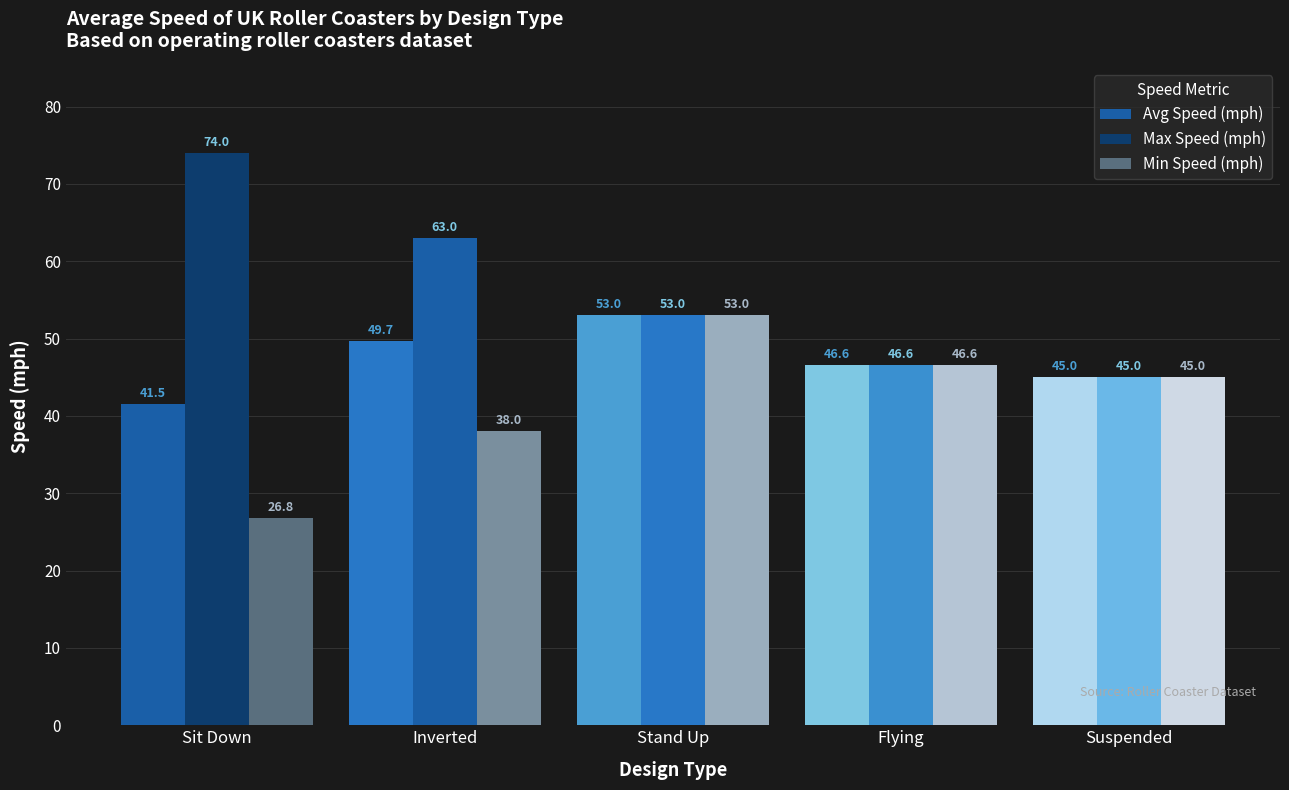

What position from the right is Sit Down?

5